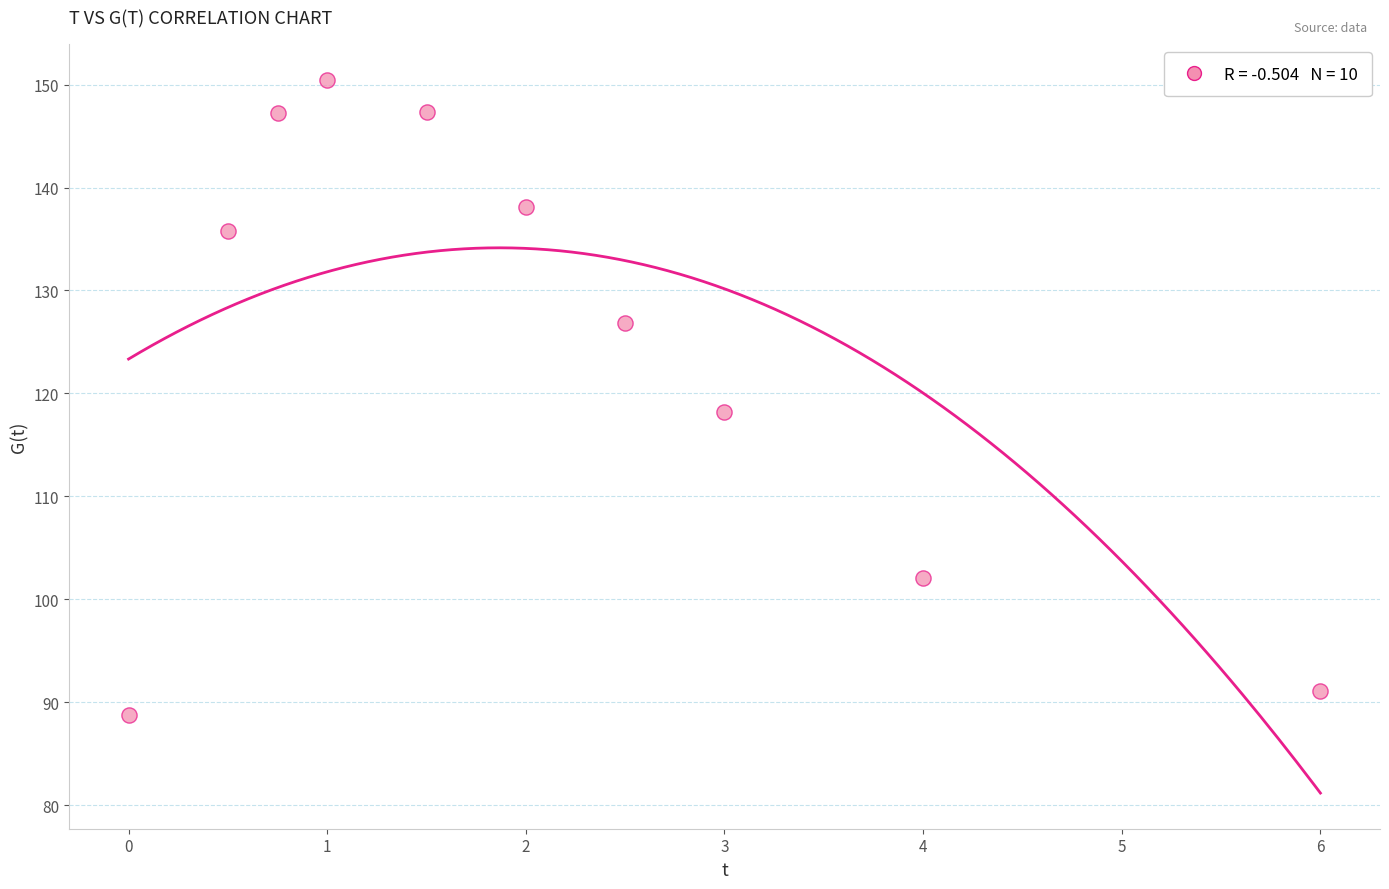

What is the average X value?

2.1